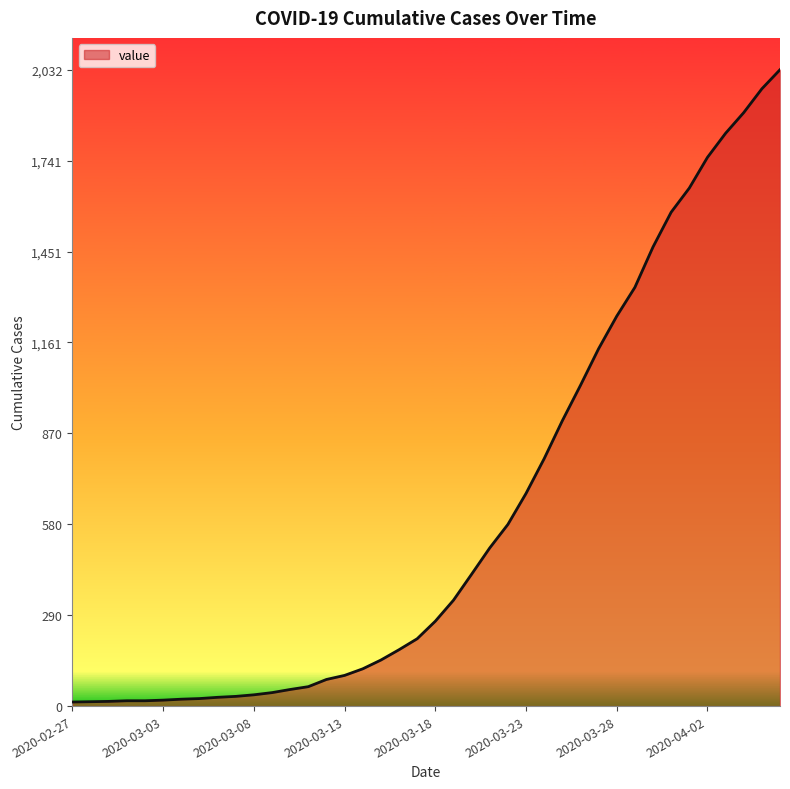

What is the greatest value displayed?

2032